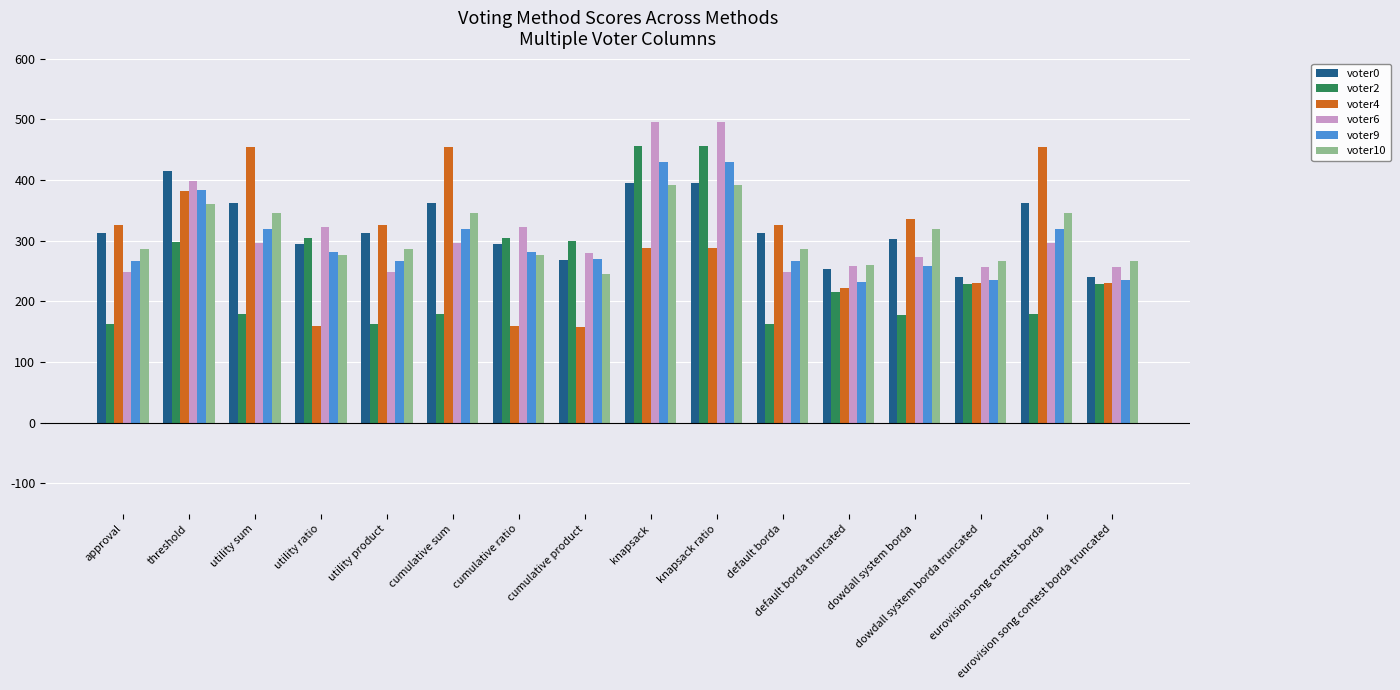

What is the average value of the voter4 series?

300